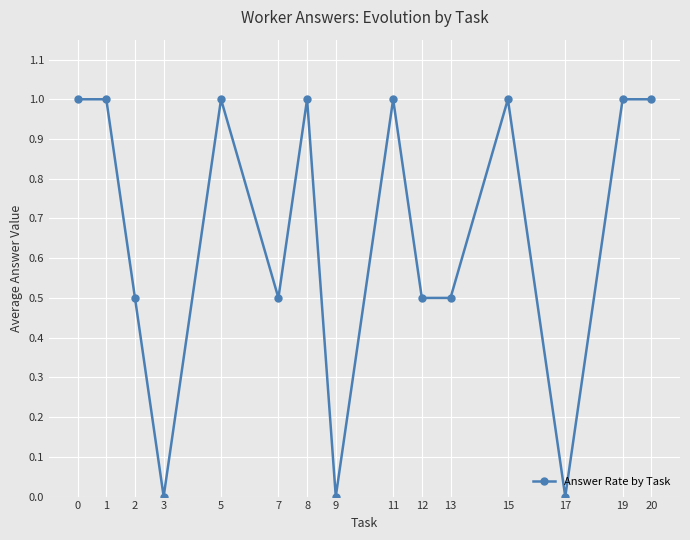

Does the chart display data point markers on the line(s)?

Yes